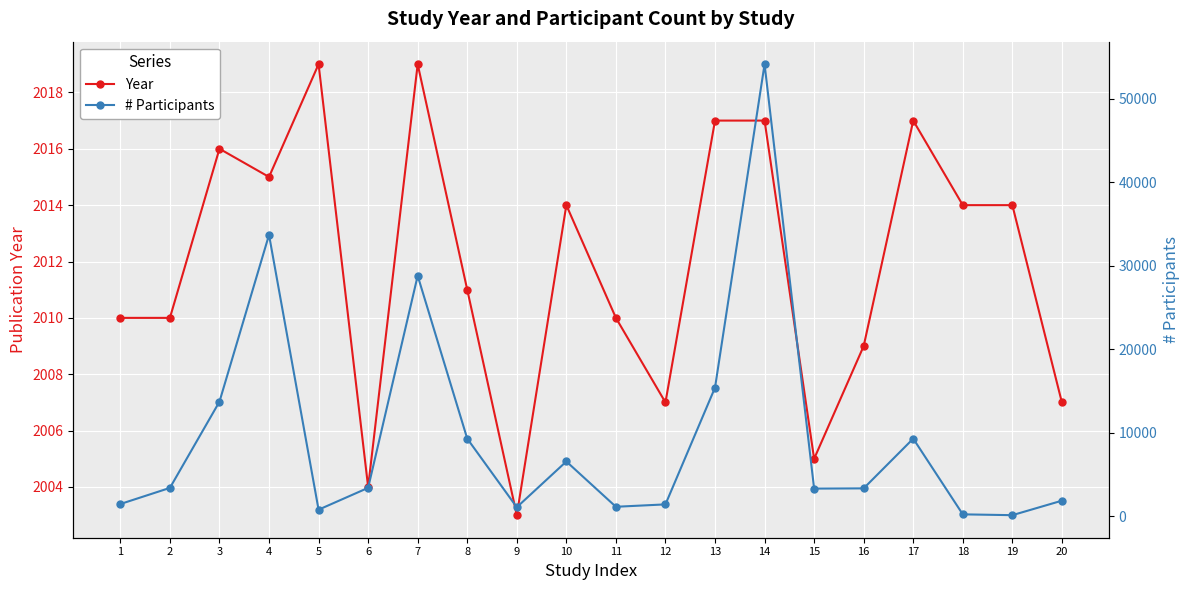

Reading left to right, extract all data points from this chart.

Year: 1=2010	2=2010	3=2016	4=2015	5=2019	6=2004	7=2019	8=2011	9=2003	10=2014	11=2010	12=2007	13=2017	14=2017	15=2005	16=2009	17=2017	18=2014	19=2014	20=2007
# Participants: 1=1460	2=3392	3=13725	4=33709	5=781	6=3397	7=28815	8=9294	9=1075	10=6558	11=1130	12=1416	13=15407	14=54162	15=3309	16=3336	17=9294	18=222	19=123	20=1859